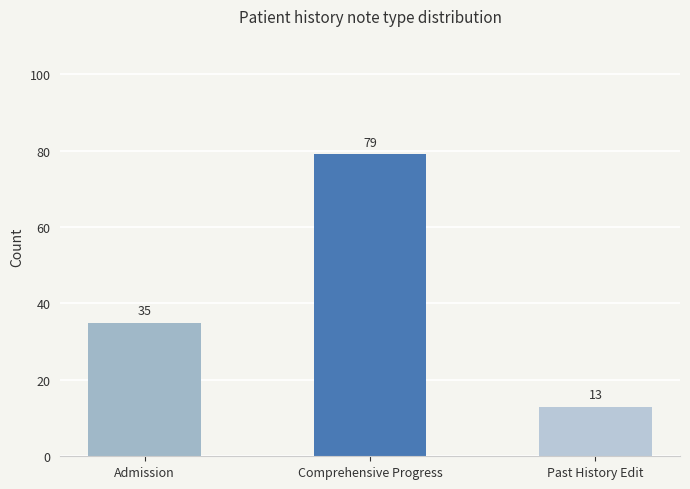

What is the smallest value displayed?

13